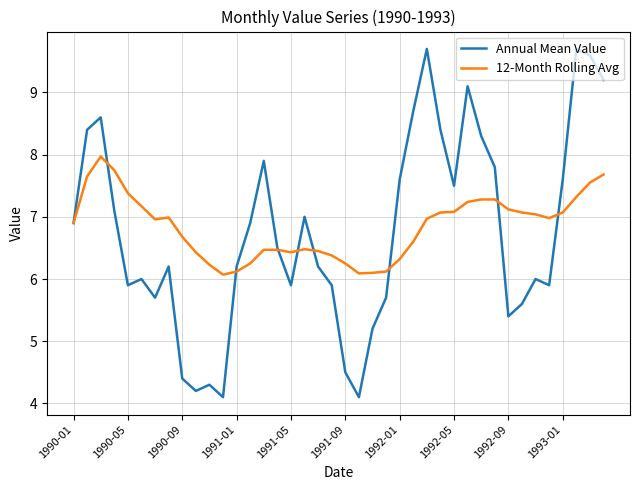

After their last crossing, which series has the higher values: 12-Month Rolling Avg or Annual Mean Value?

Annual Mean Value